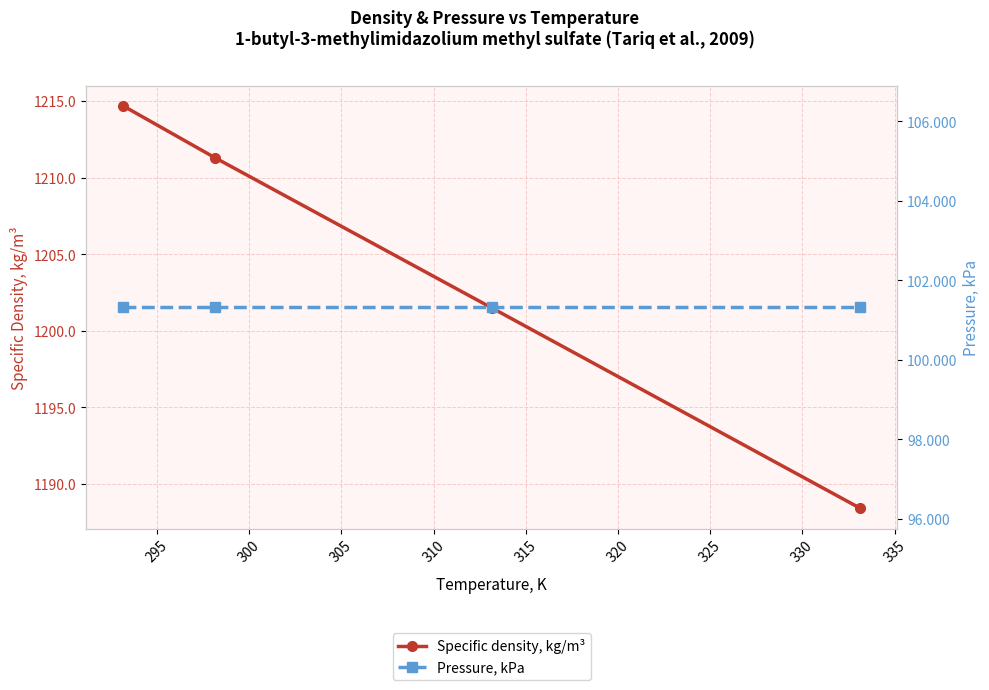

What is the value of the Specific density, kg/m³ point at the 4th from the left?

1188.4